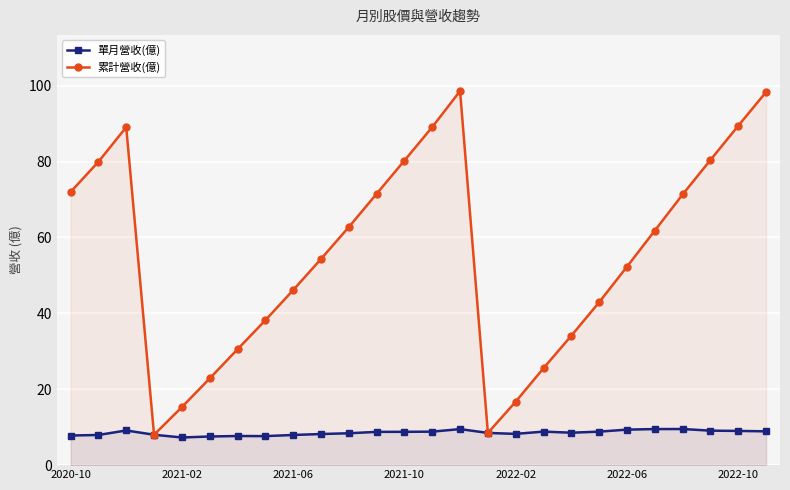

What is the total value across all series at 2022-06?

61.7